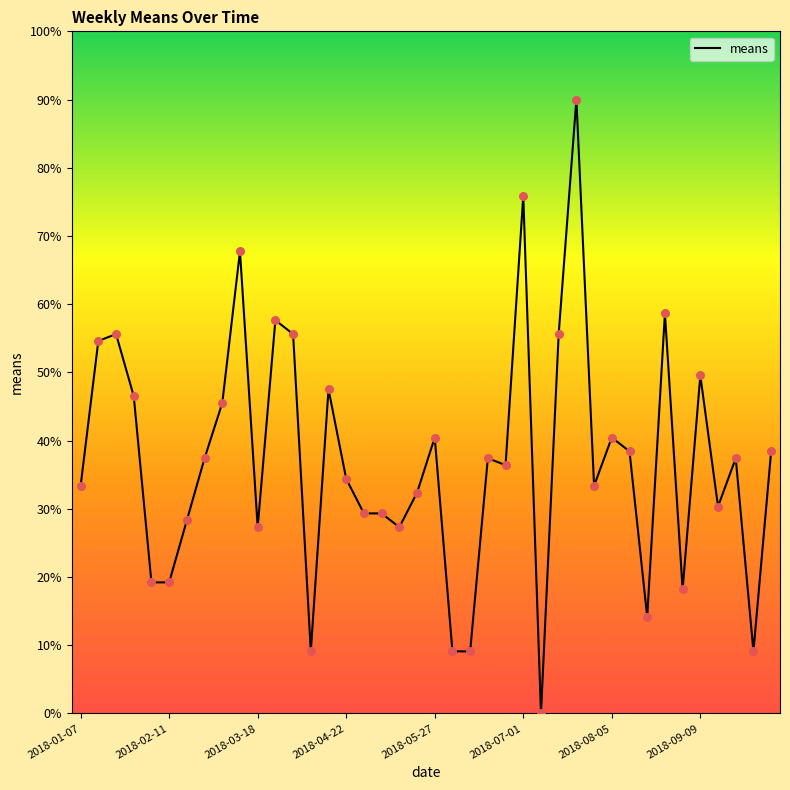

What is the difference between the maximum and minimum values?

90.0